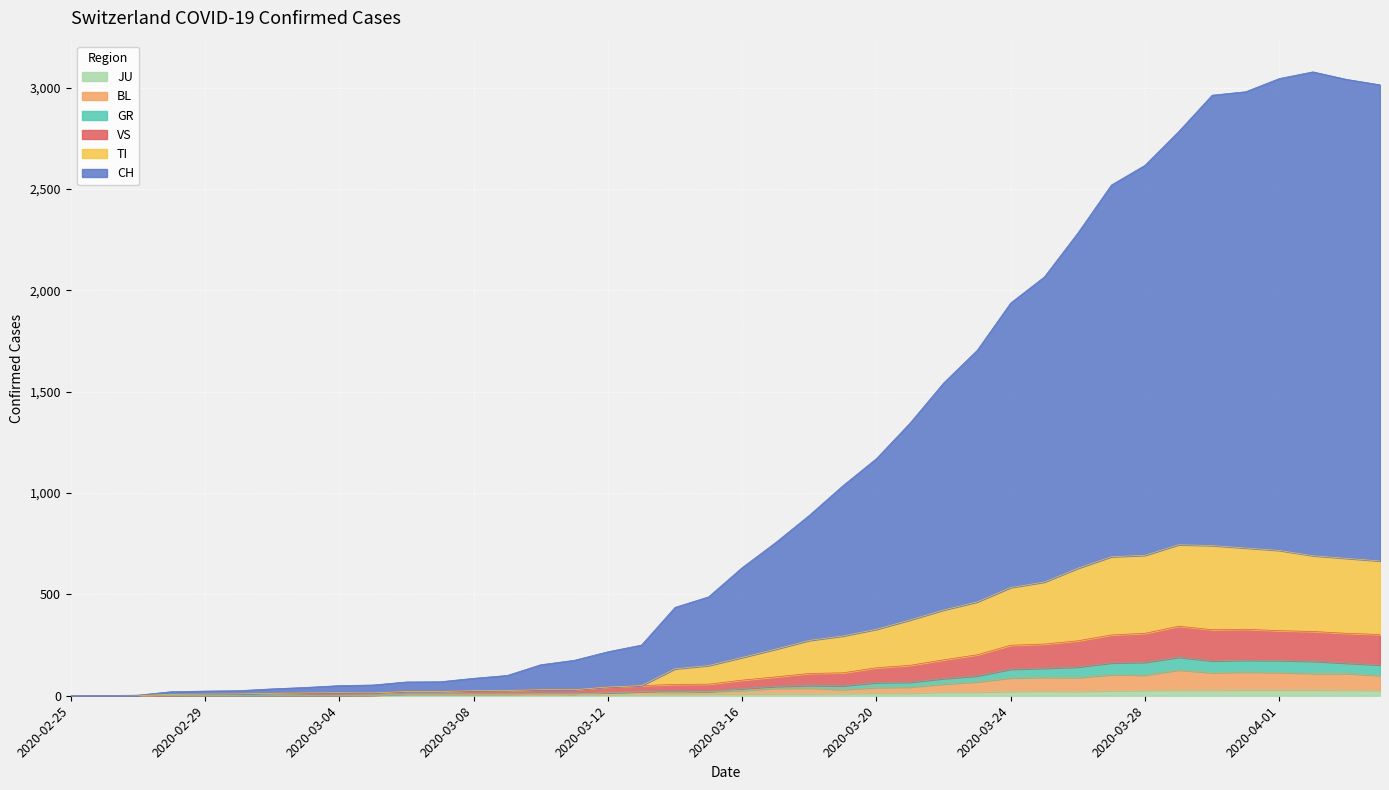

What is the value of the GR point at the 21st from the left?

35